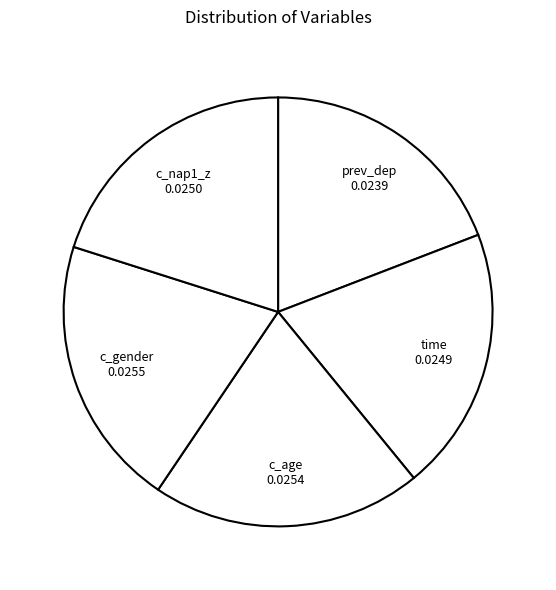

Which slice is the smallest?

prev_dep